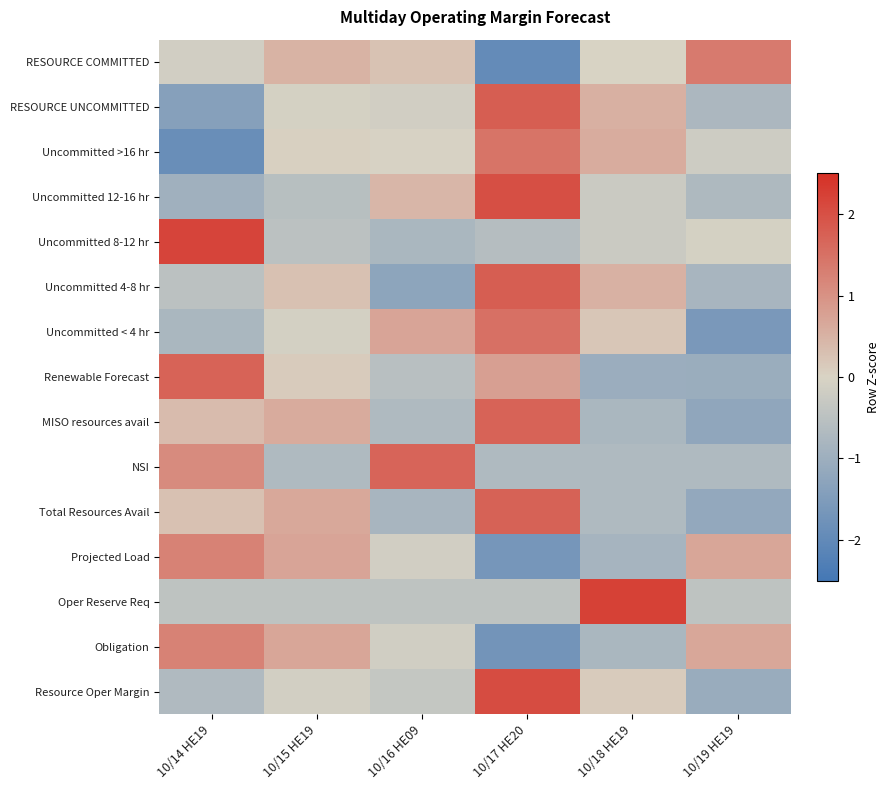

What is the total value across all series at 10/14 HE19?

1.4